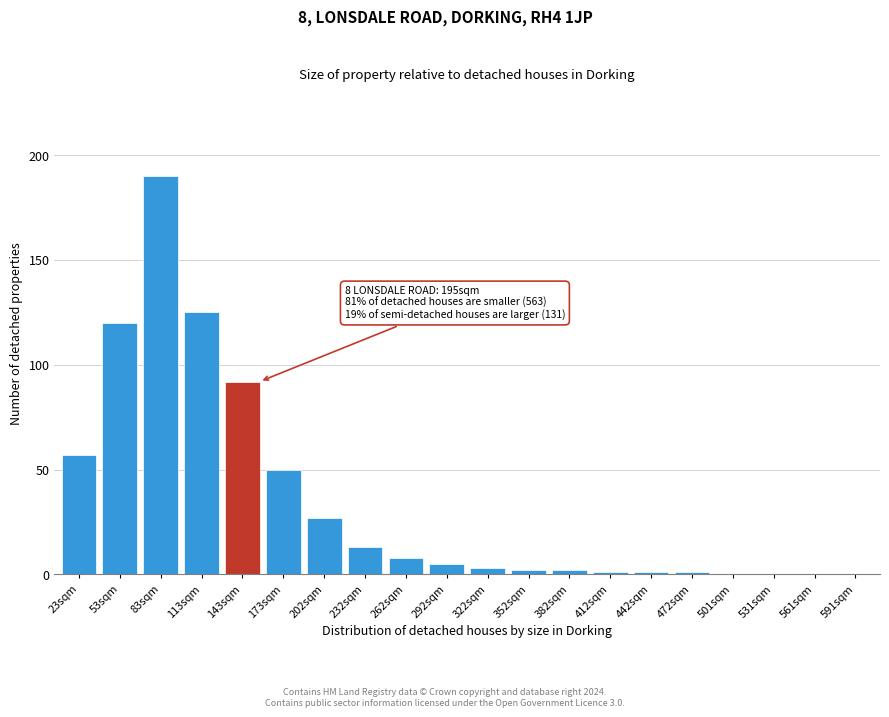

What is the greatest value displayed?

190